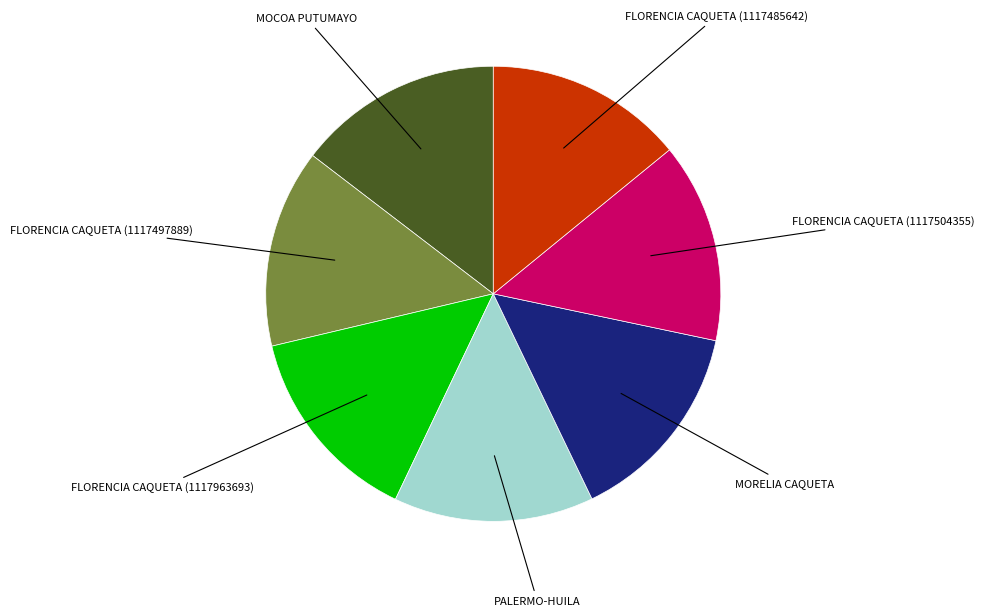

True or false: FLORENCIA CAQUETA (1117963693) accounts for 14% of the total.

True